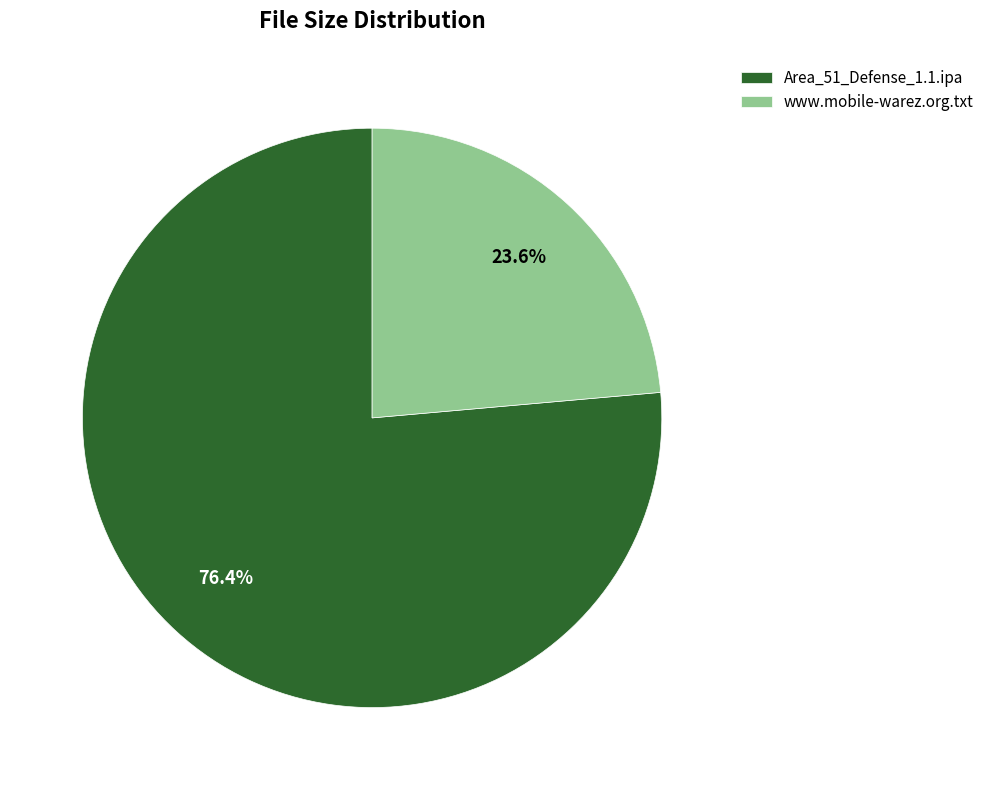

Rank the categories by value from highest to lowest.

Area_51_Defense_1.1.ipa, www.mobile-warez.org.txt